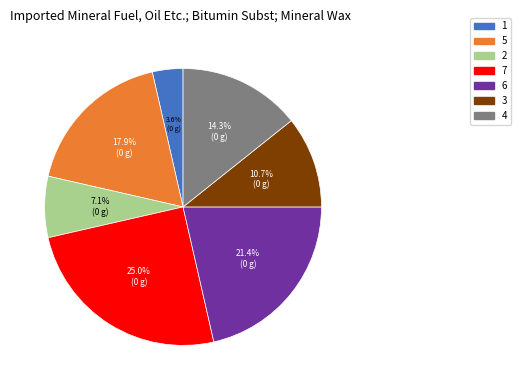

To the nearest percent, what is the average slice percentage?

14%